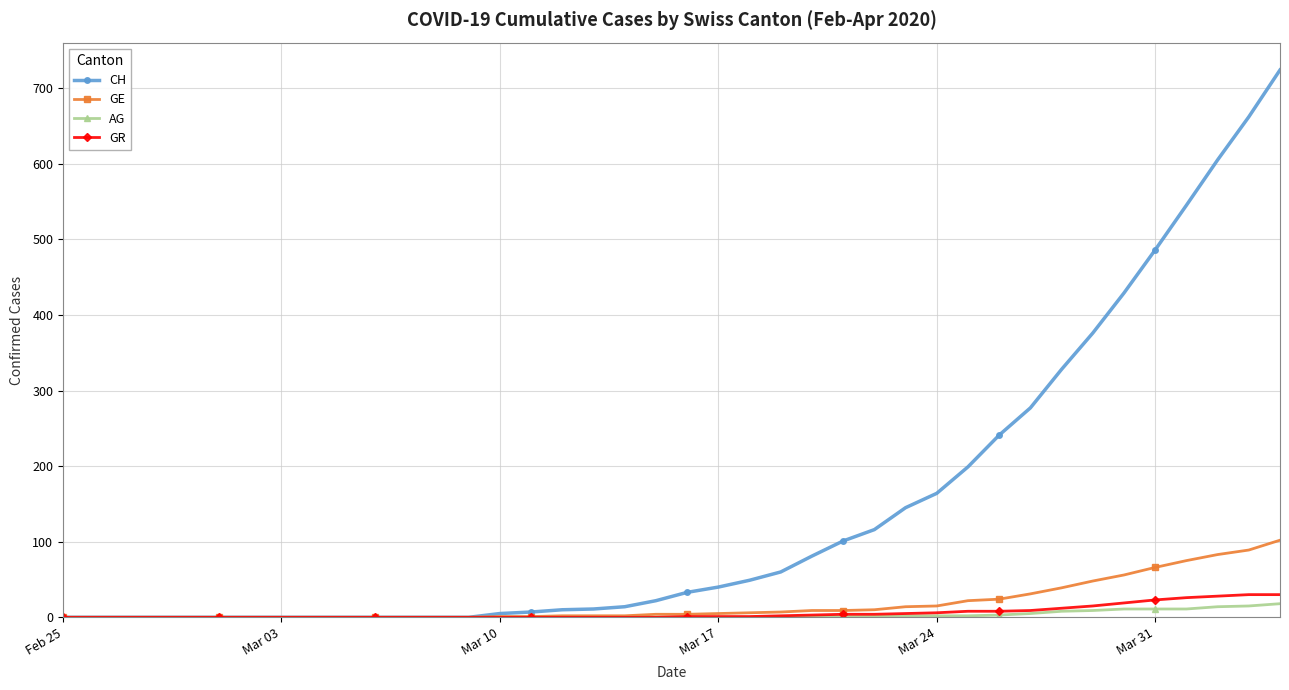

Which series has the widest spread of values?

CH